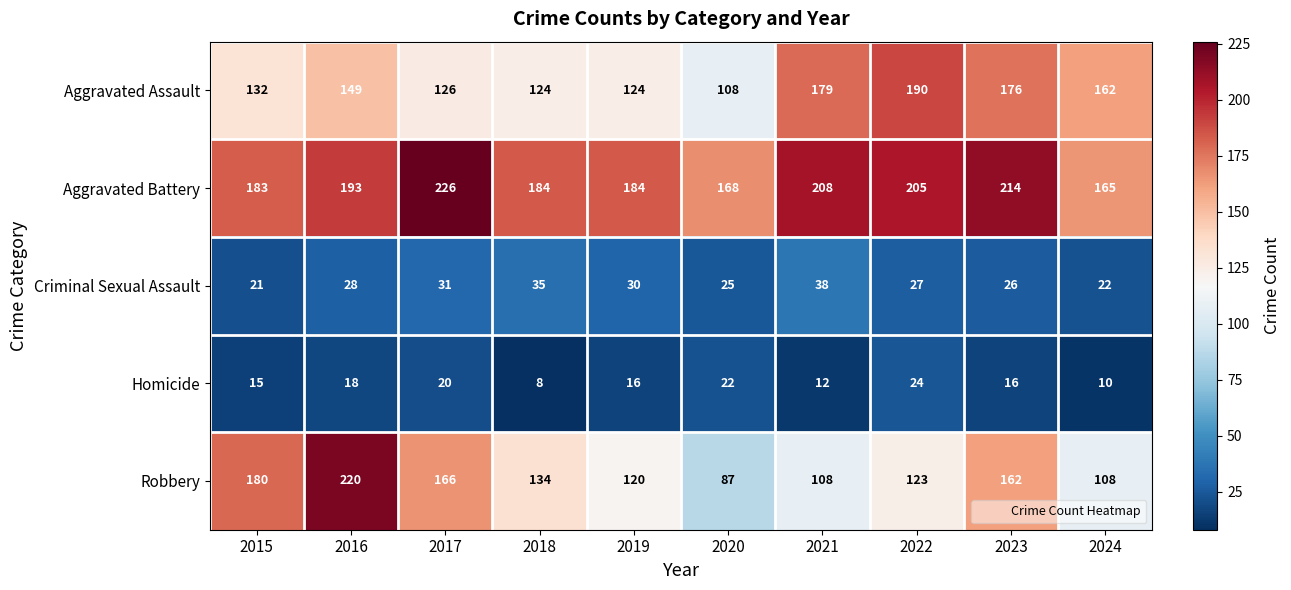

What is the difference between the highest and lowest values at 2020?

146